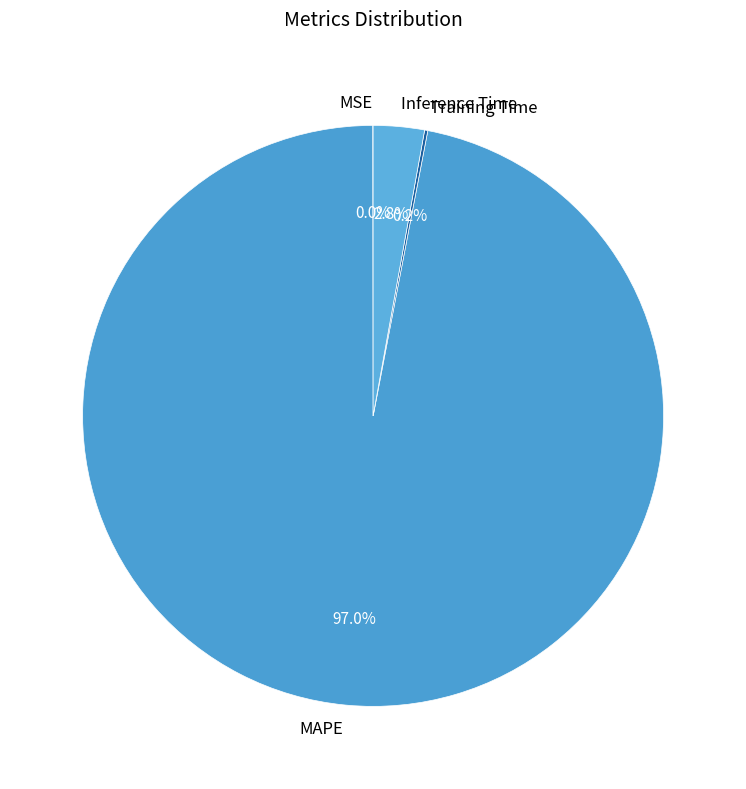

Does any single category account for the majority?

Yes